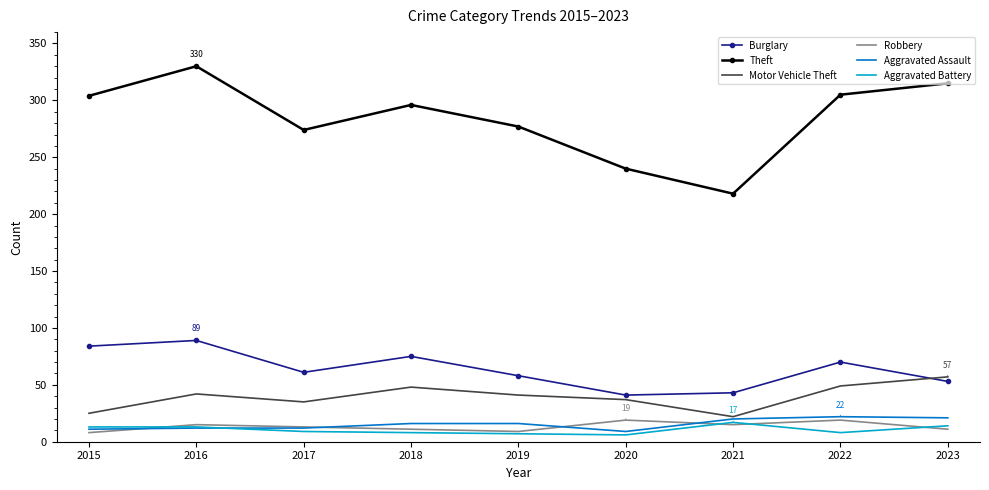

What is the total value across all series at 2021?

335